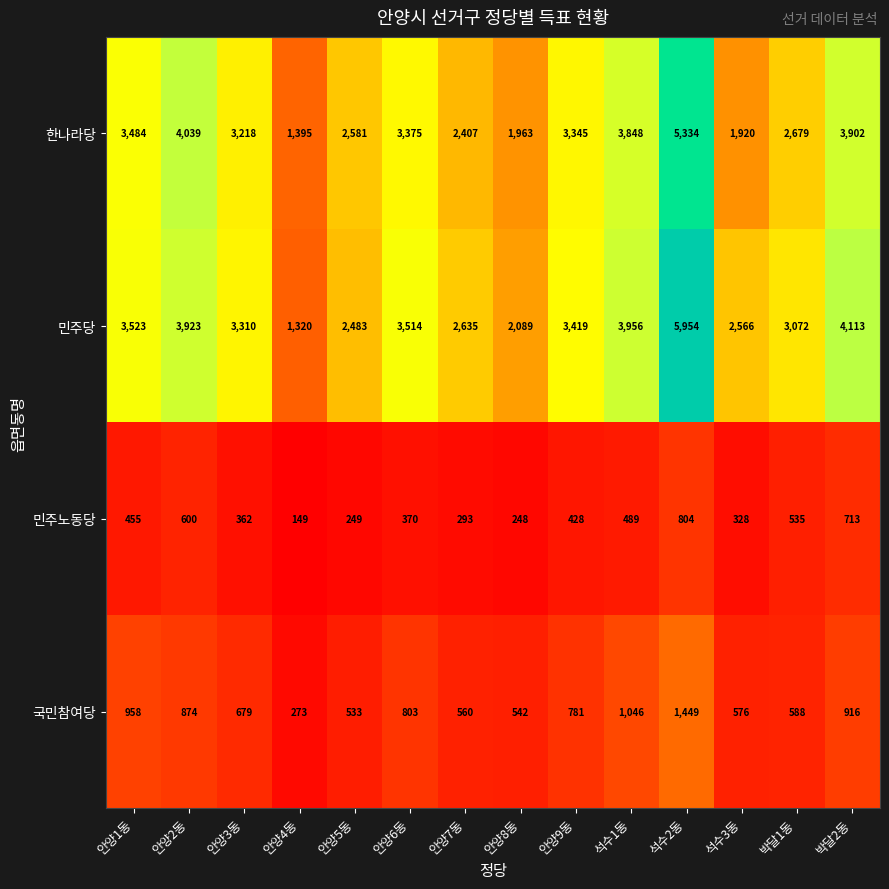

The 국민참여당 series shows 1046 at 석수1동. True or false?

True